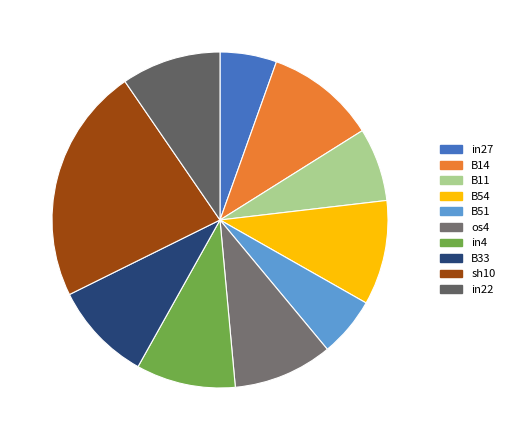

How much of the chart is everything except B54?

89.9%